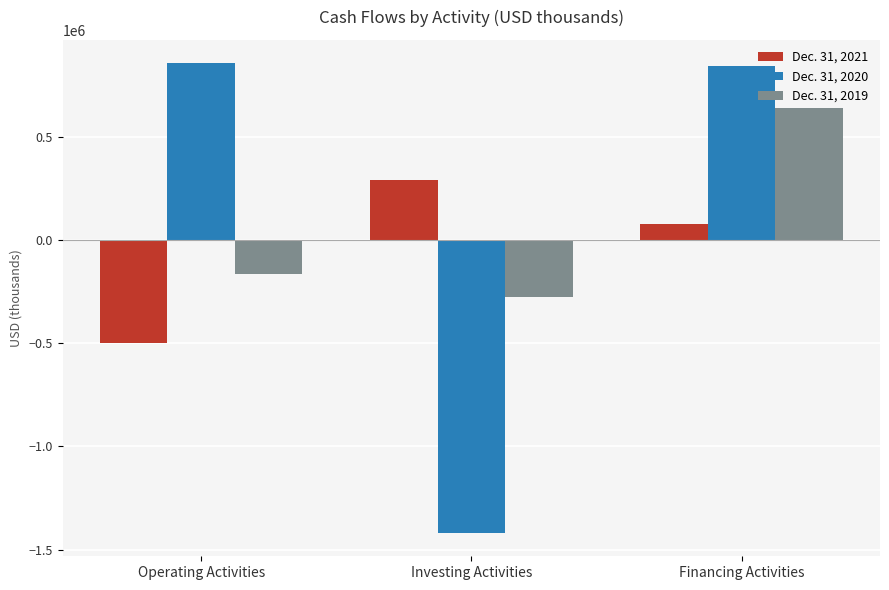

What is the spread (max minus min) of values at Operating Activities?

1355575